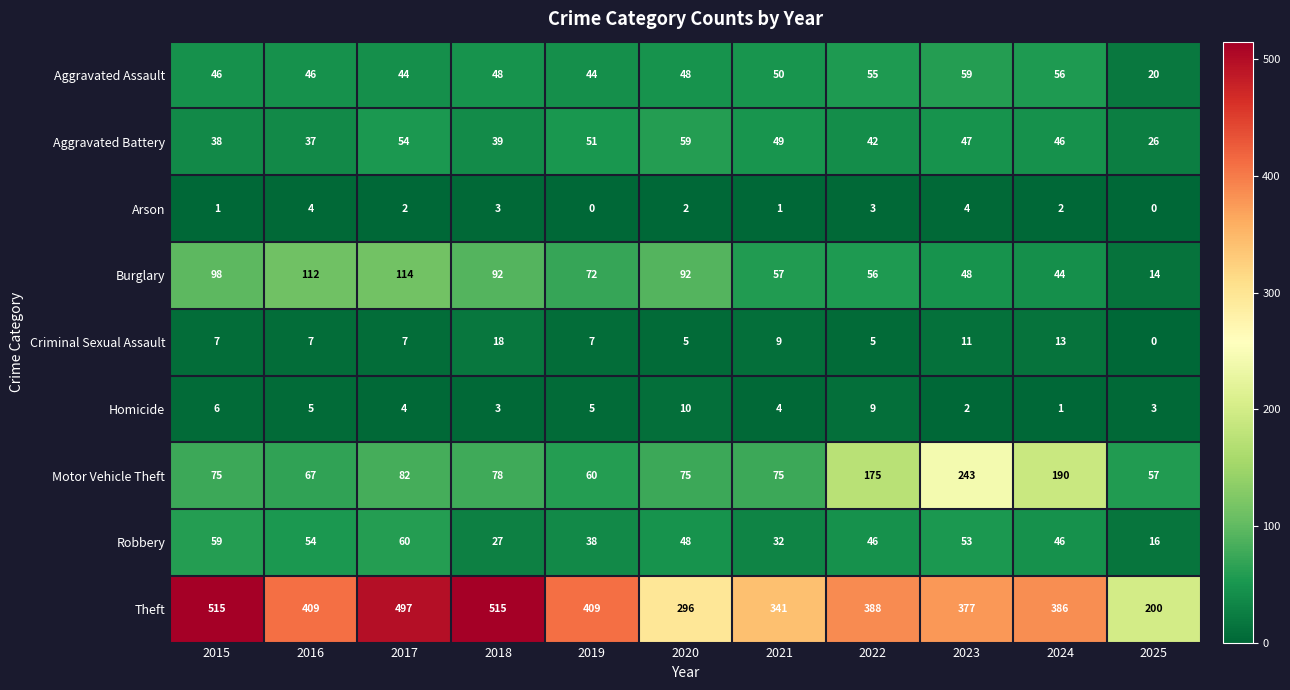

Is it true that Burglary equals 64 at 2020?

False